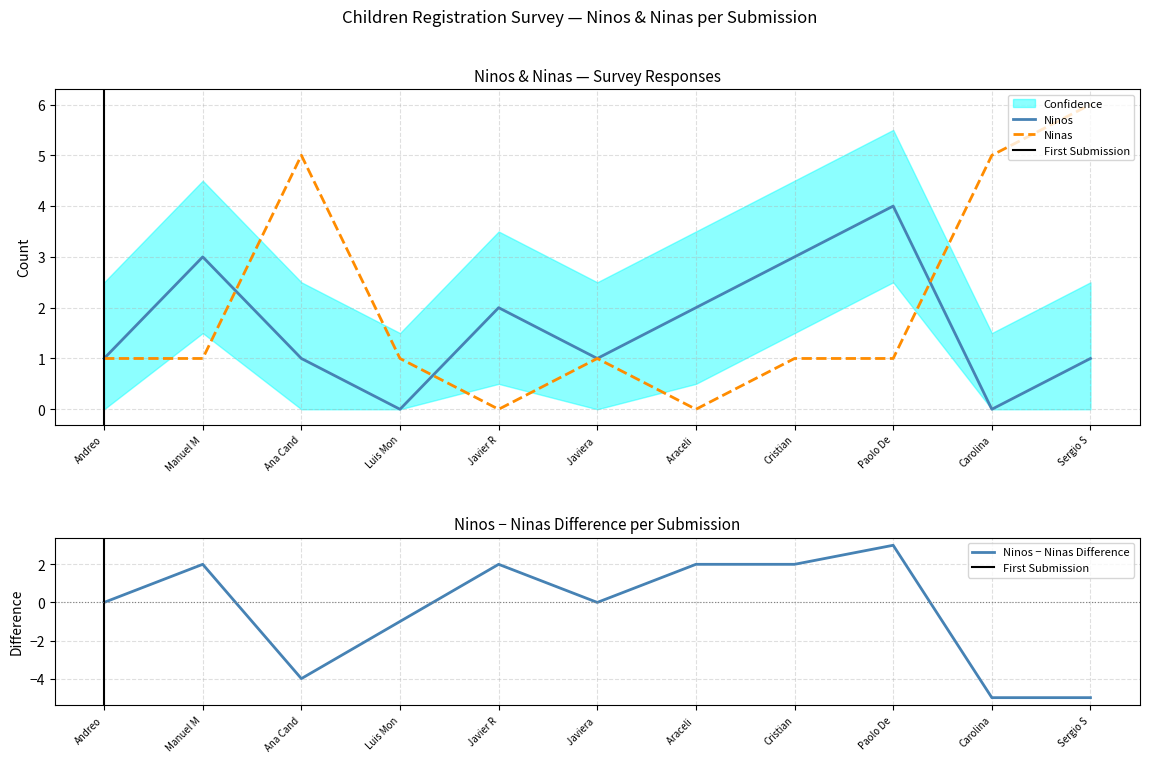

What is the difference between the second highest and second lowest values in the Ninas series?

5